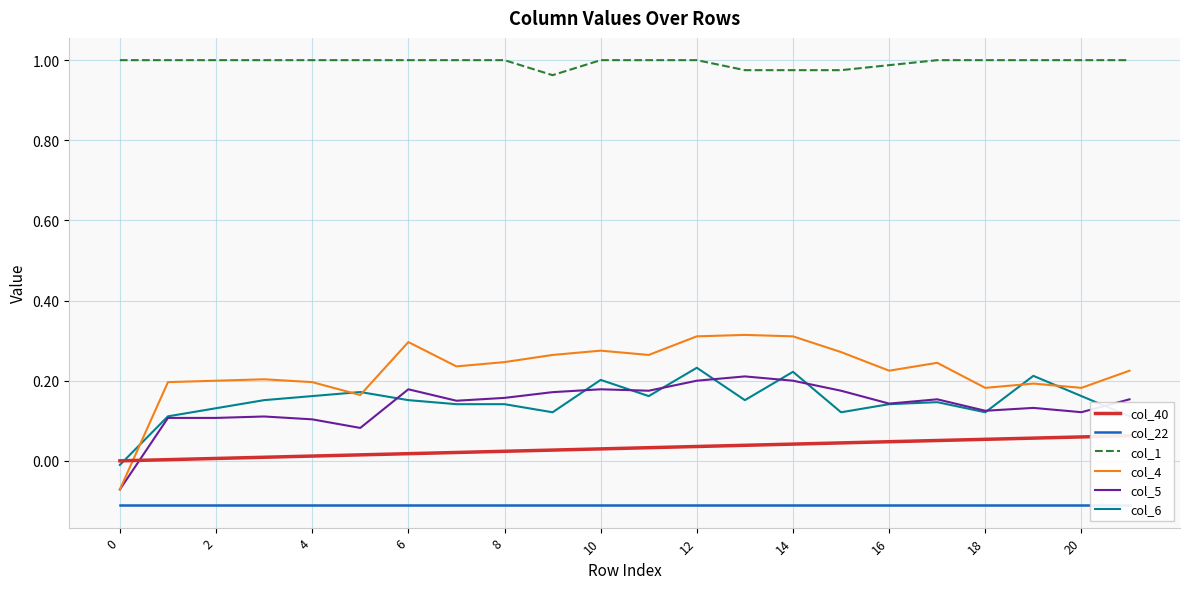

True or false: col_4 and col_1 intersect in this chart.

False